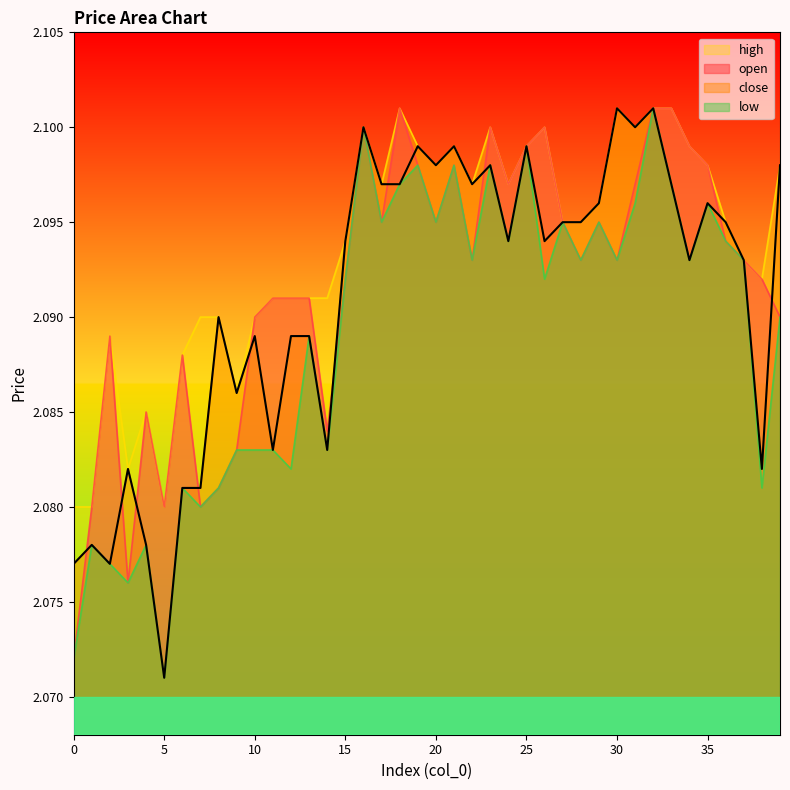

Which series has the largest range (max minus min)?

close